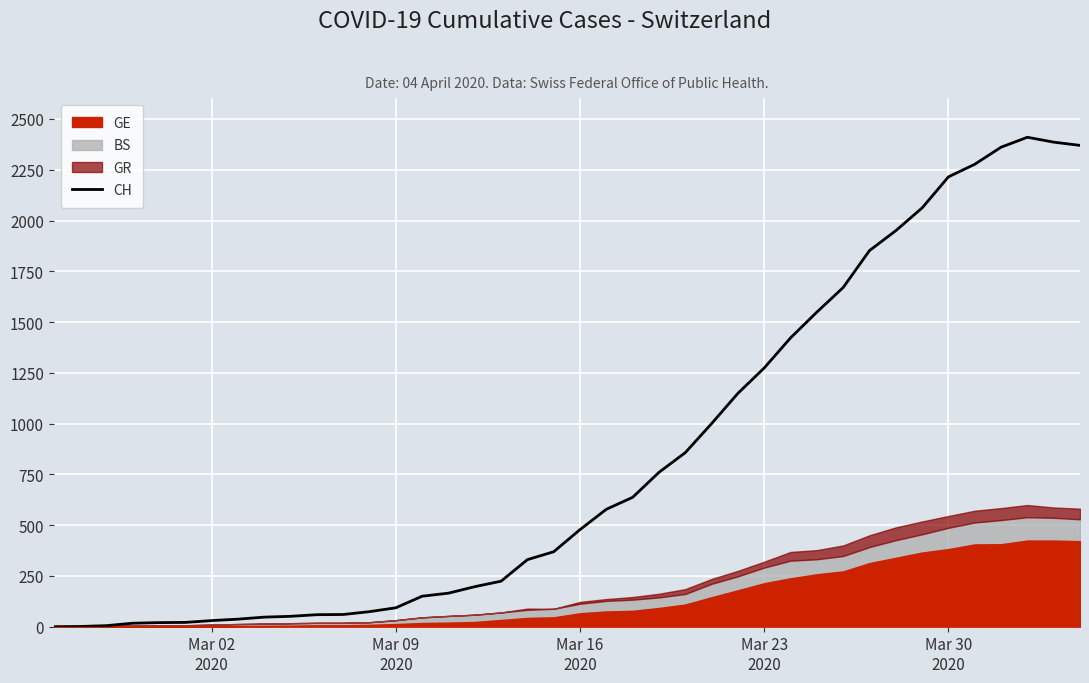

What is the highest value of the CH series?

2410